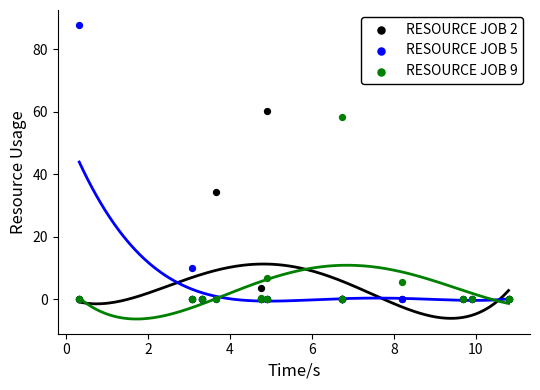

Which series has the widest spread of Y values?

RESOURCE JOB 5